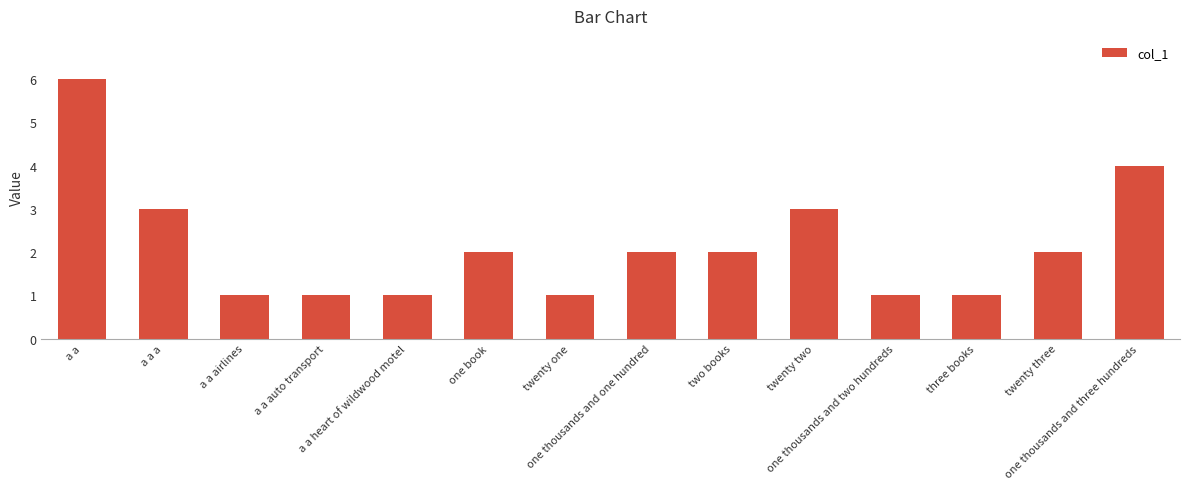

How many bars are there in total?

14